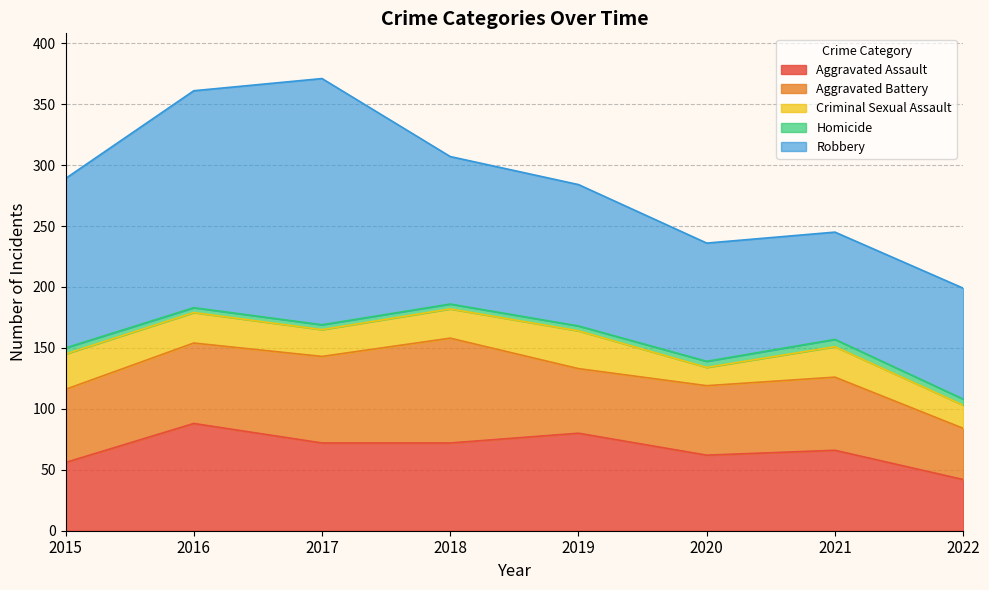

What is the difference between the Criminal Sexual Assault values at 2018 and 2017?

2